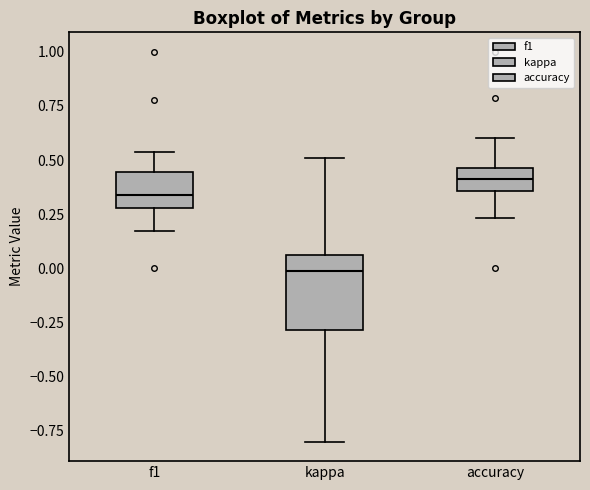

Reading left to right, read every box against the y-axis: the position of its median line, the range the box covers, and the ends of its whiskers. The values are not printed on the chart, so give them approximately, as read against the axis.

f1: median 0.35, box 0.30 to 0.45, whiskers 0.15 to 0.55
kappa: median 0.00, box -0.30 to 0.05, whiskers -0.80 to 0.50
accuracy: median 0.40, box 0.35 to 0.45, whiskers 0.25 to 0.60